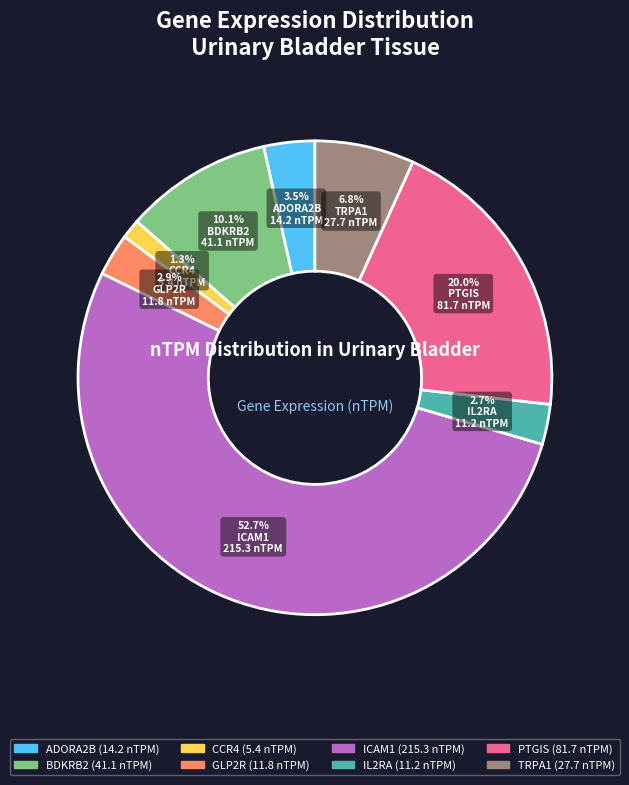

To the nearest percent, what is the difference between the largest and smallest slice percentages?

51%